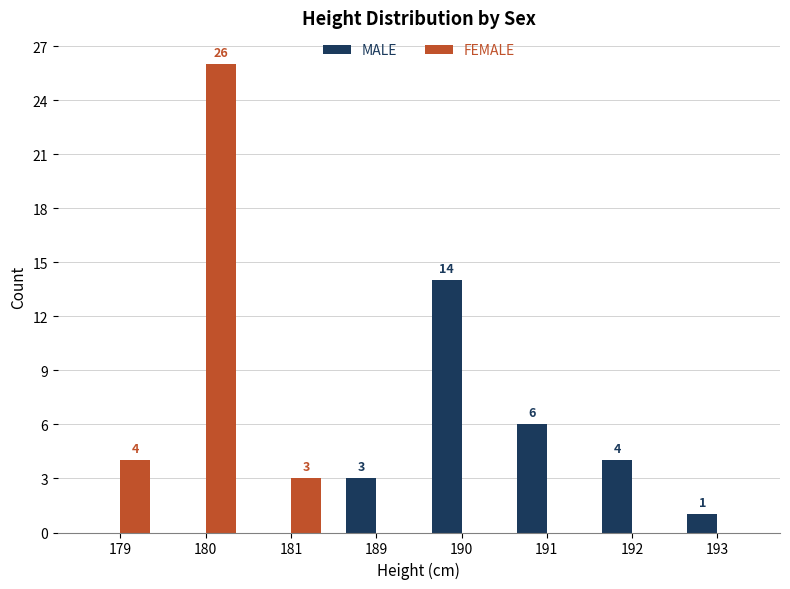

The value of FEMALE at 181 is 3. True or false?

True